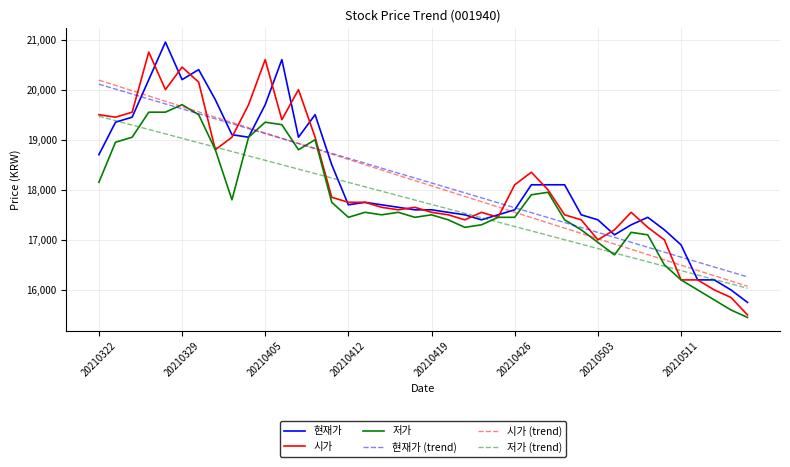

What is the smallest value displayed?

15450.0